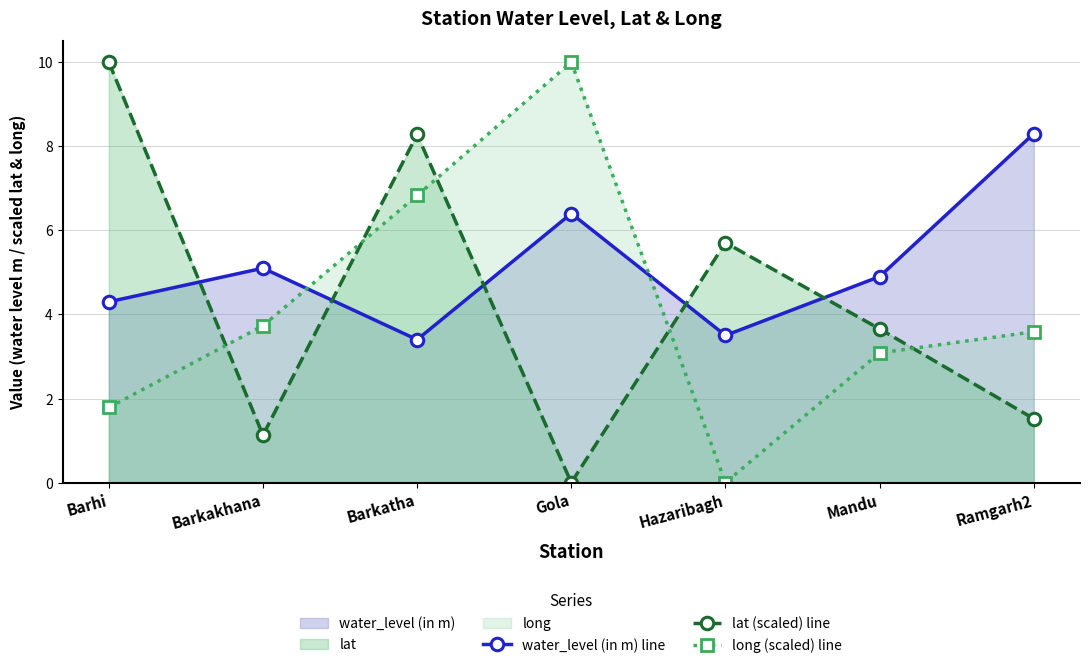

Reading left to right, list all the values displayed in this chart.

water_level (in m) line: Barhi=4.3	Barkakhana=5.1	Barkatha=3.4	Gola=6.4	Hazaribagh=3.5	Mandu=4.9	Ramgarh2=8.3
lat (scaled) line: Barhi=10.0	Barkakhana=1.1	Barkatha=8.3	Gola=0.0	Hazaribagh=5.7	Mandu=3.7	Ramgarh2=1.5
long (scaled) line: Barhi=1.8	Barkakhana=3.7	Barkatha=6.8	Gola=10.0	Hazaribagh=0.0	Mandu=3.1	Ramgarh2=3.6